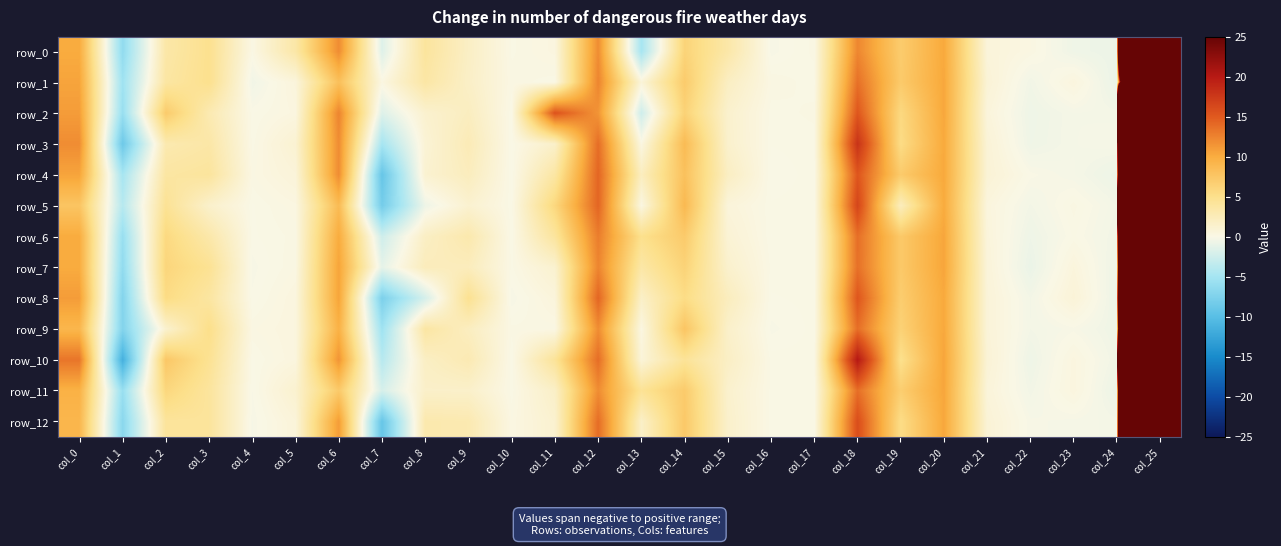

Which category has the lowest value in the row_5 series?

col_7